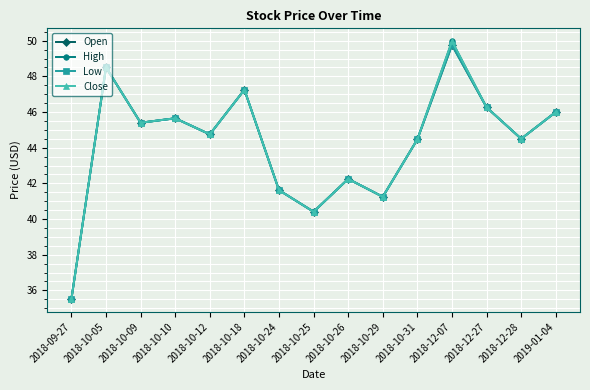

How many values in the High series are below 44?

5